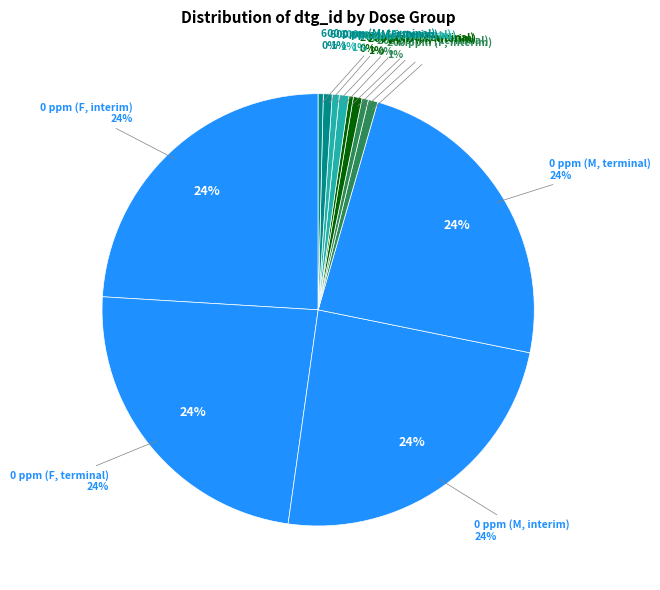

The 600 ppm (F, terminal) slice represents 15% of the pie. True or false?

False